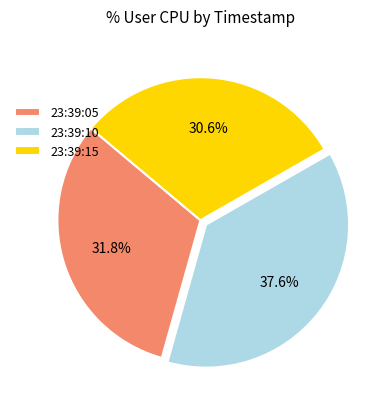

Does any single category account for the majority?

No